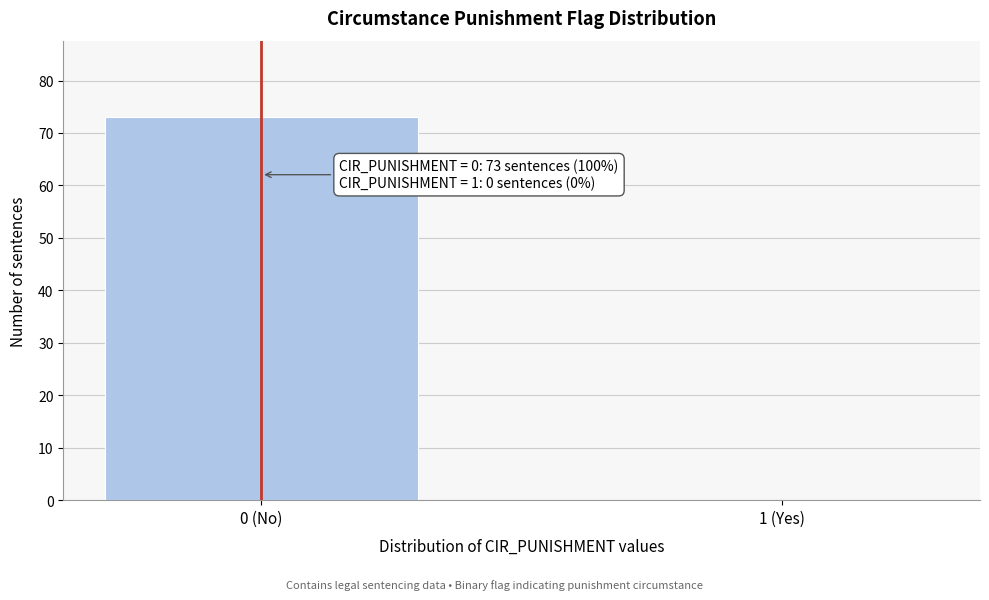

Reading left to right, extract all data points from this chart.

0 (No)=73	1 (Yes)=0